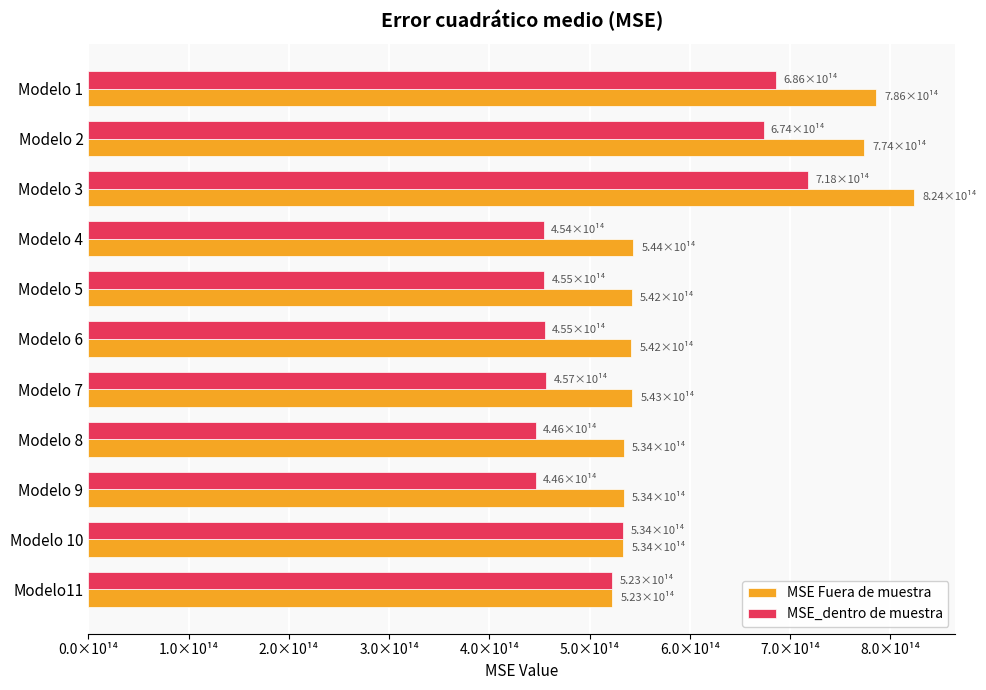

What are all the series names shown in the legend?

MSE Fuera de muestra, MSE_dentro de muestra